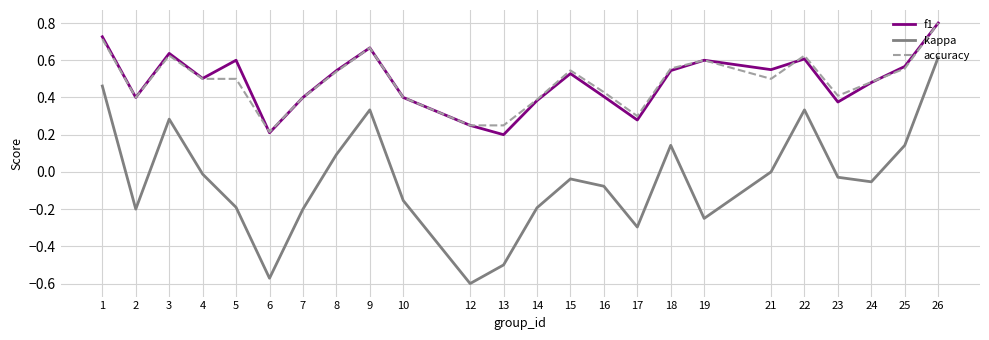

True or false: kappa and f1 cross at least once.

False